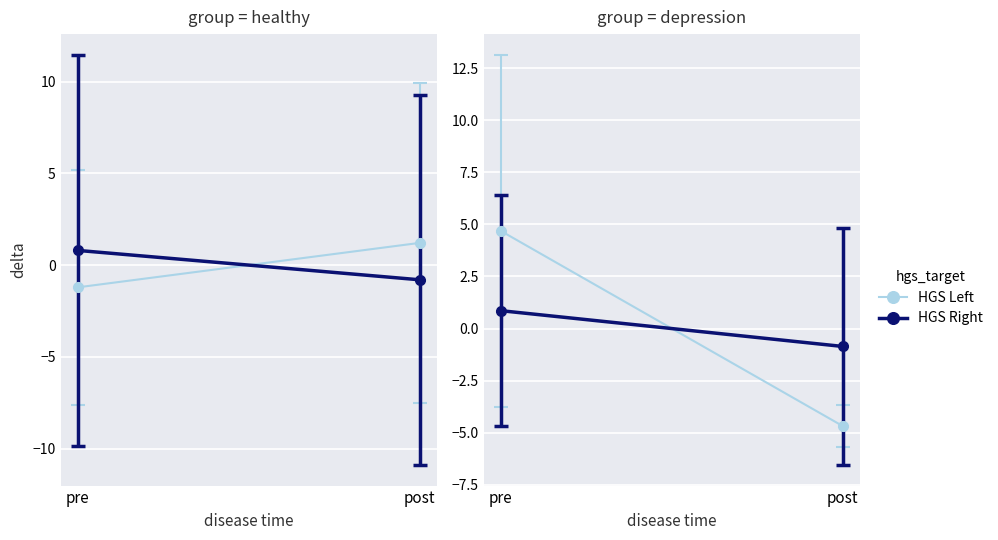

What is the value of the HGS Right point at the 2nd from the left?

-0.9